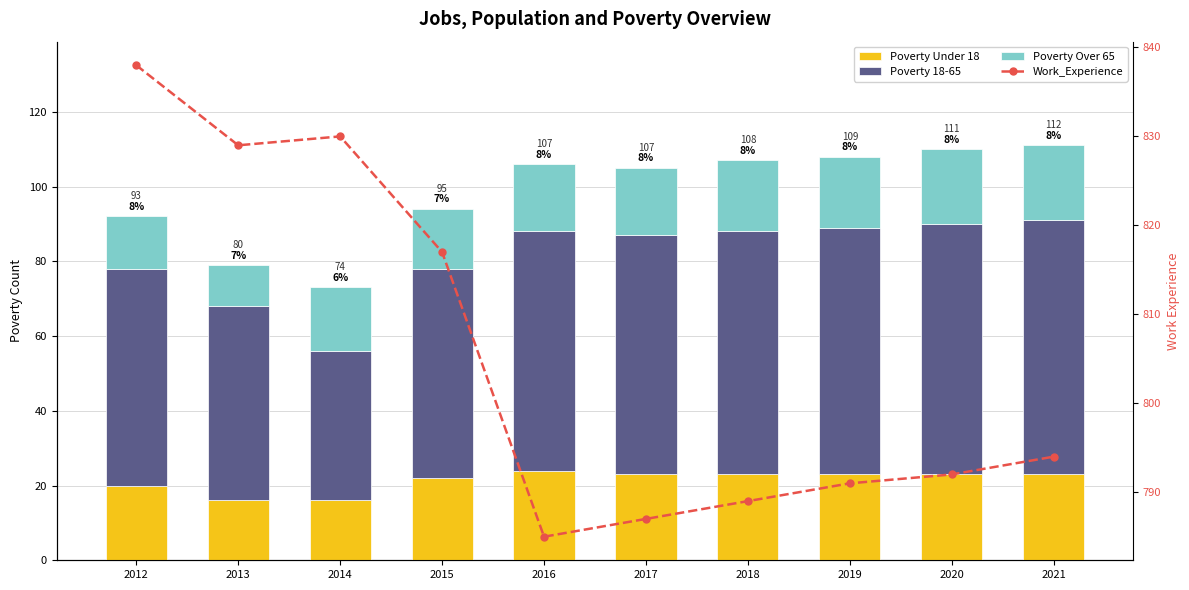

Which series has the widest spread of values?

Work_Experience